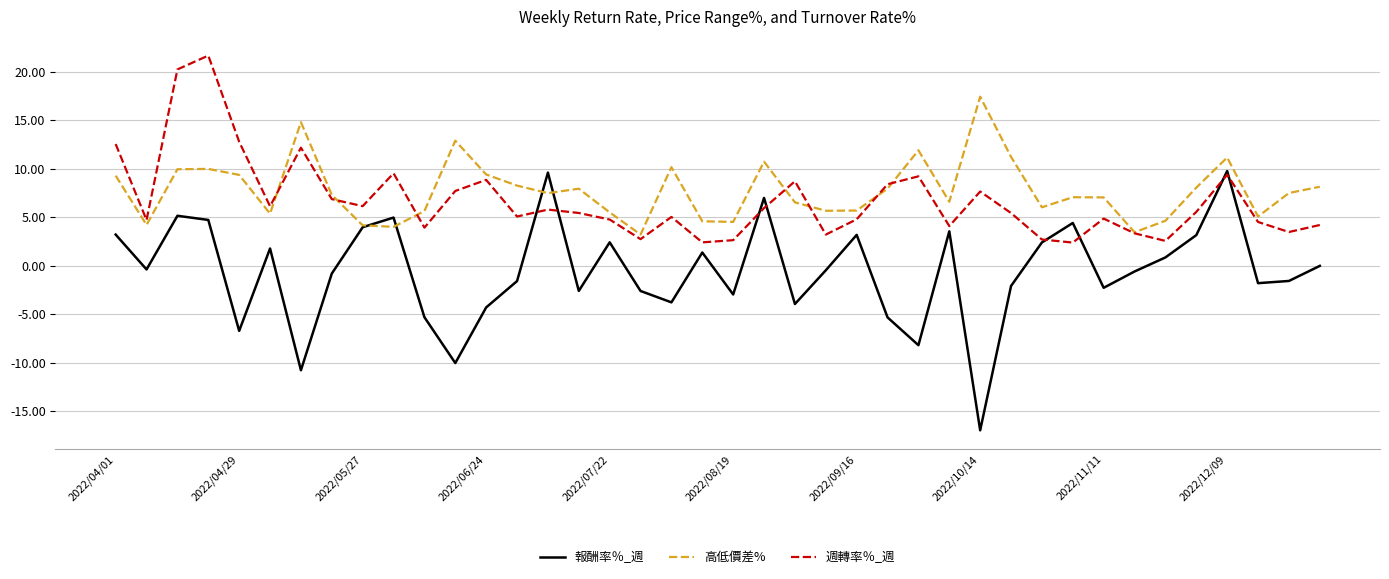

At how many categories does at least one series exceed 9?

15